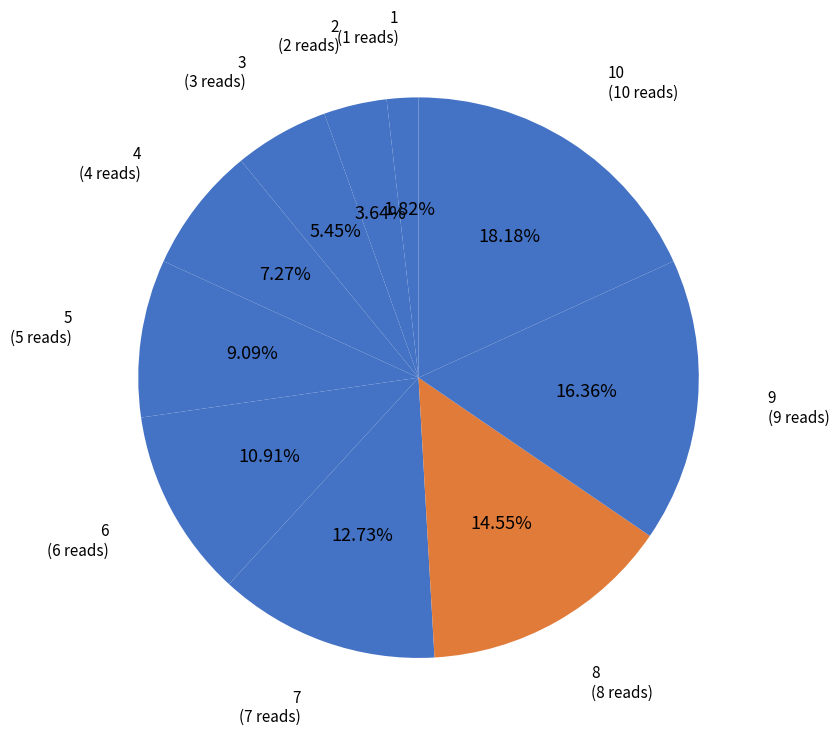

Between 1 and 8, which is larger?

8